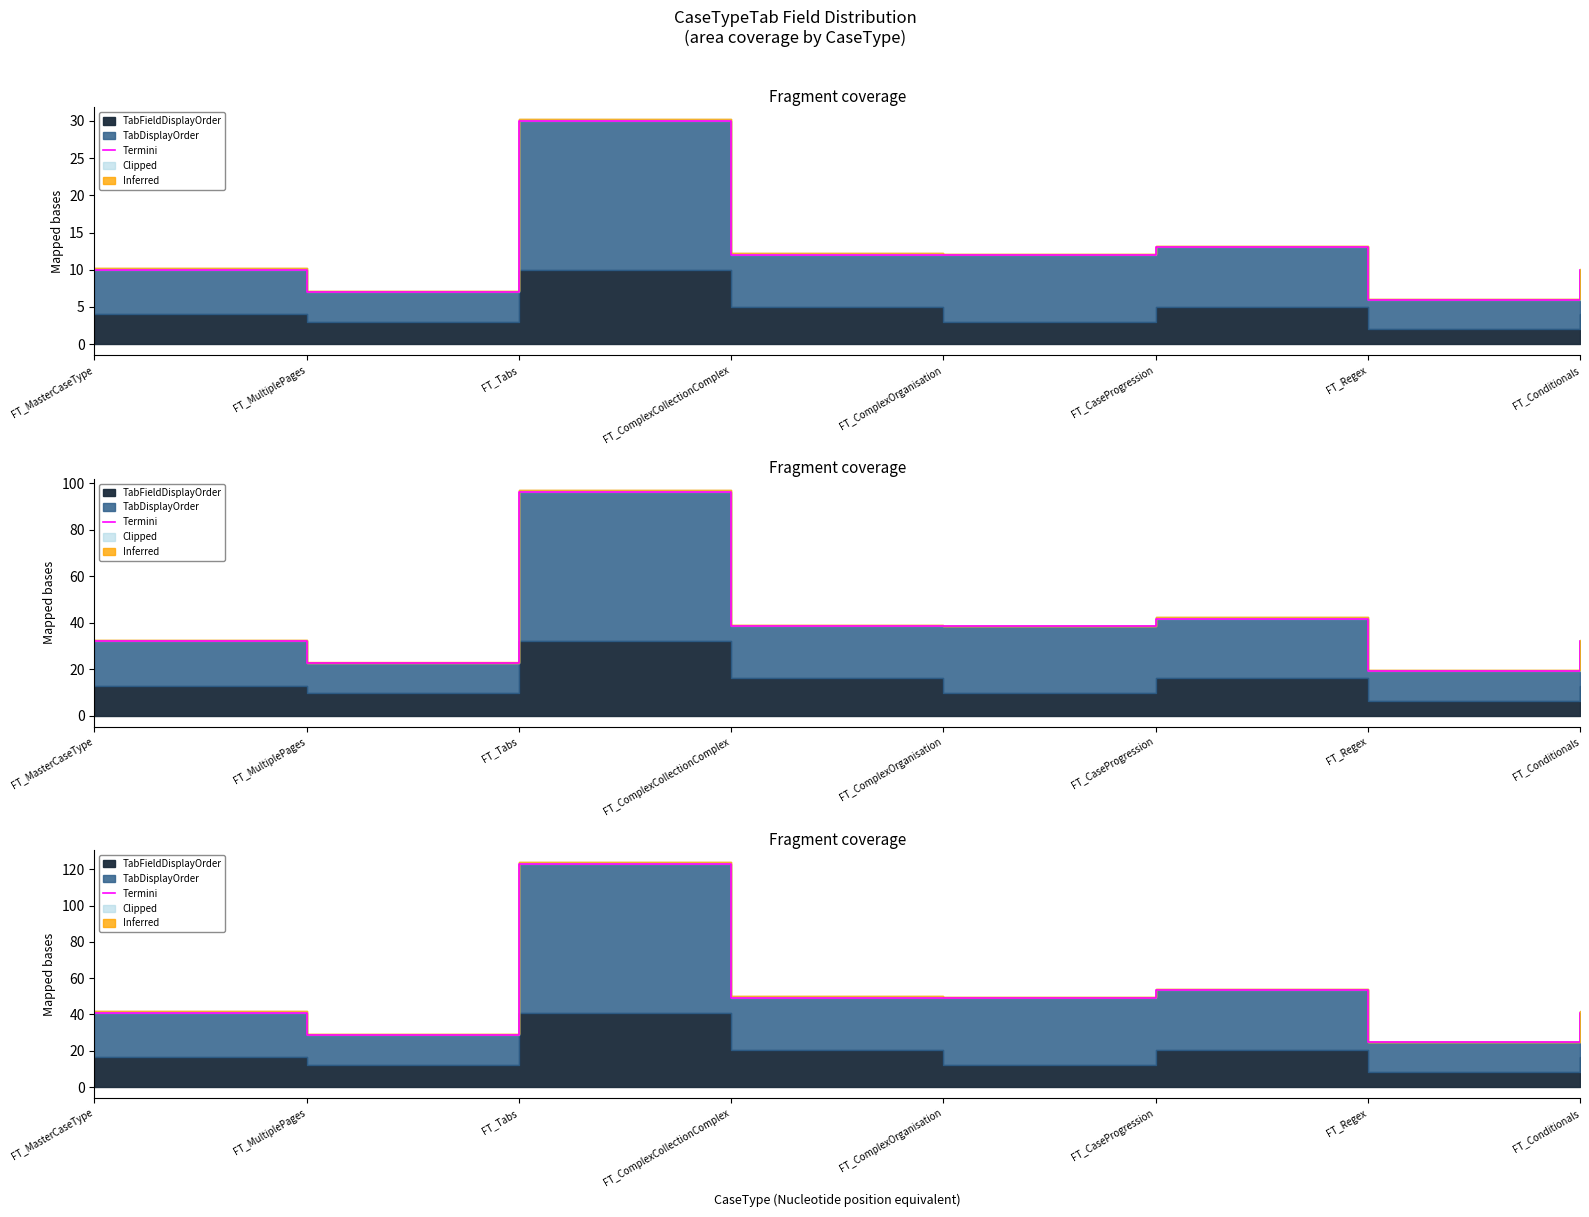

What is the difference between the second highest and second lowest values?

24.6